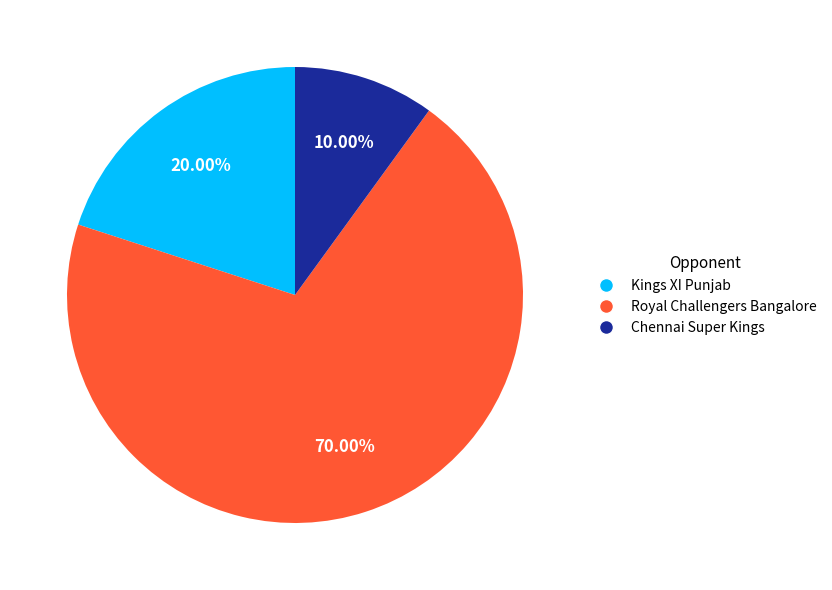

Is it true that Royal Challengers Bangalore is 80% of the pie?

False